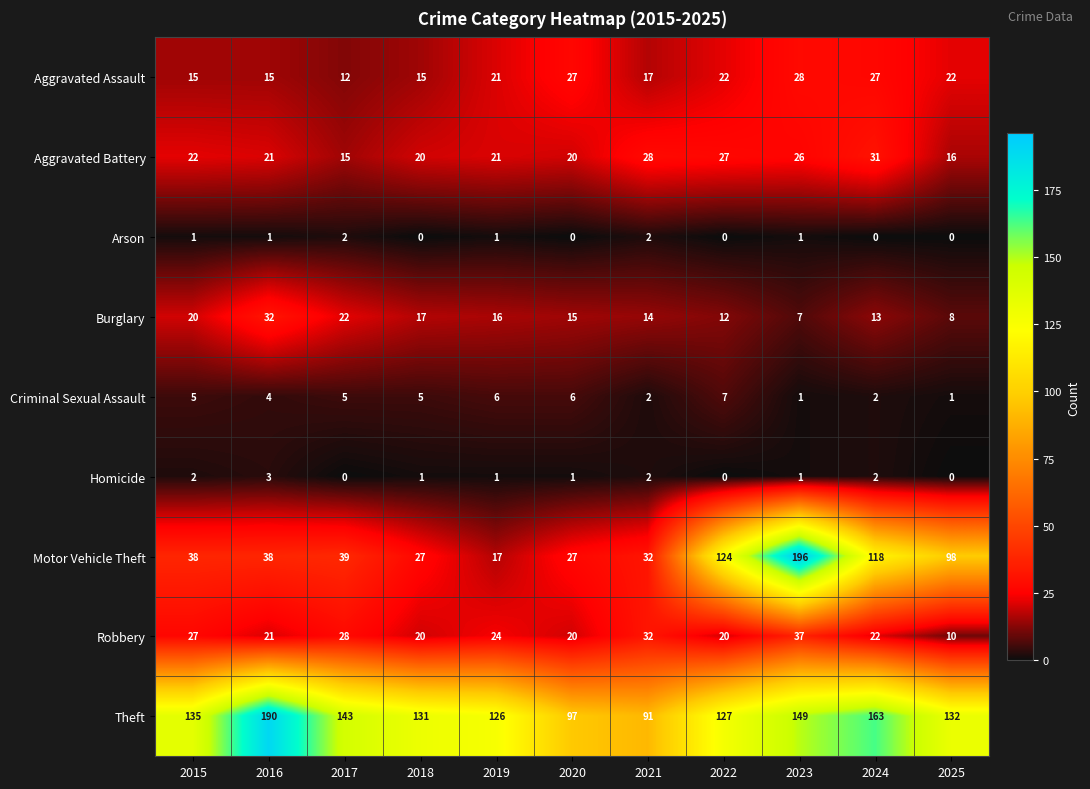

What is the difference between the maximum and minimum values in the Robbery series?

27